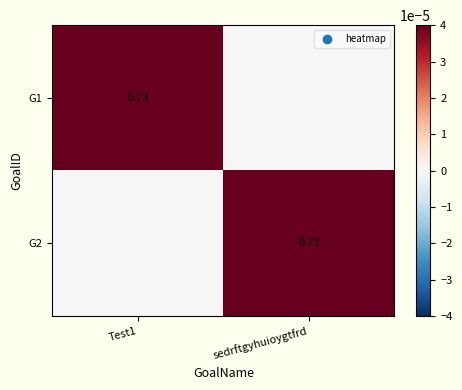

Which category has the highest value in the G2 series?

sedrftgyhuioygtfrd